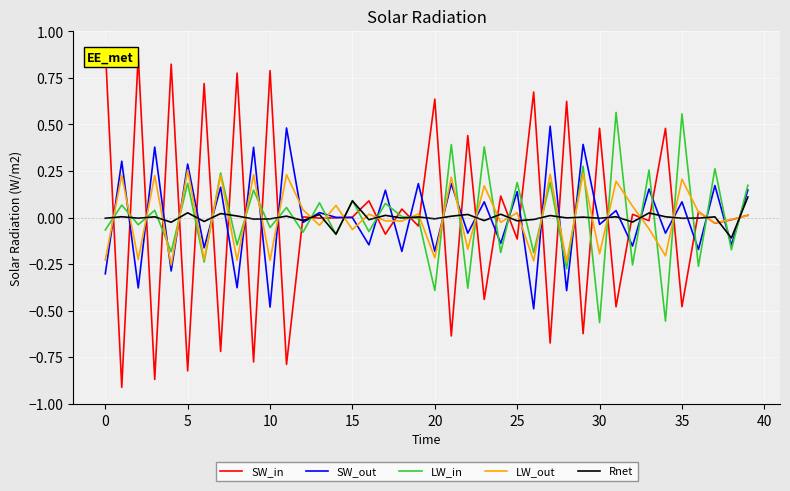

After their last crossing, which series has the higher values: SW_in or LW_in?

LW_in